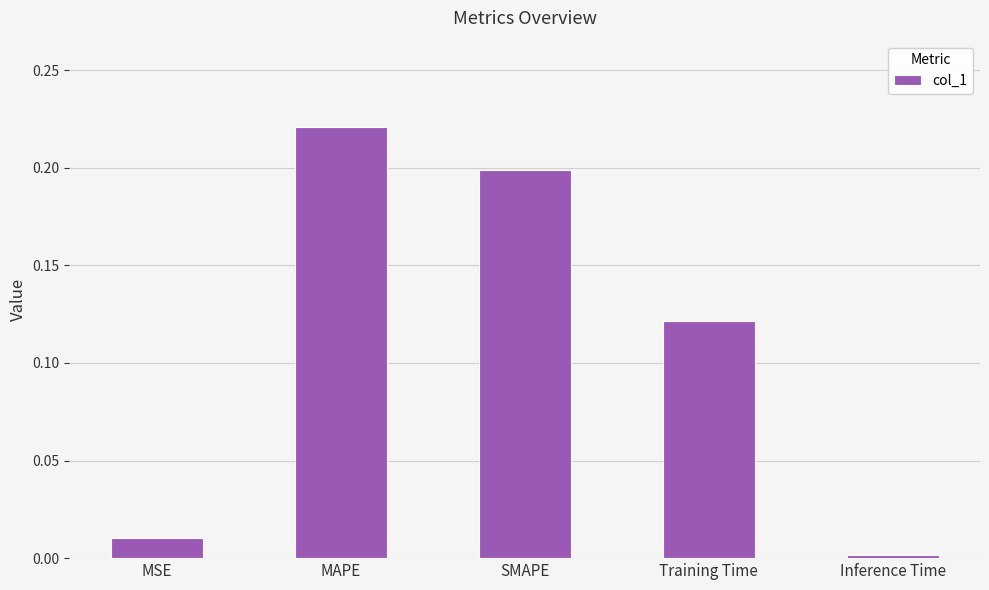

Which label corresponds to the smallest value in the chart?

Inference Time